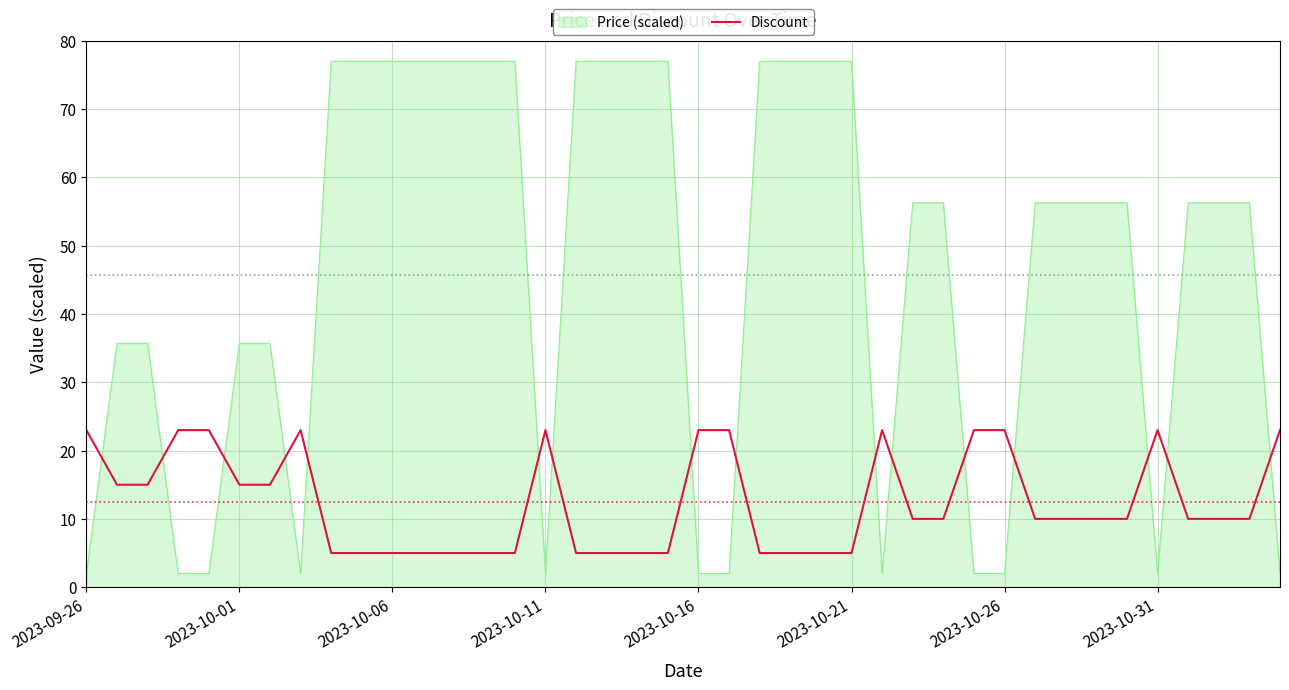

What is the difference between the maximum and minimum values in the Discount series?

18.0